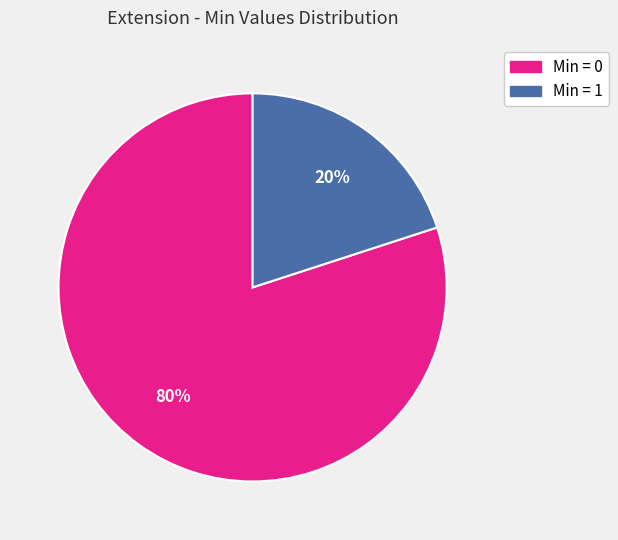

Count the number of slices in the pie.

2